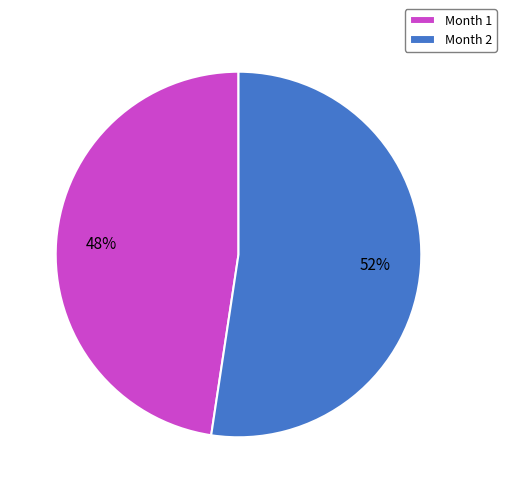

Is it true that Month 1 is 33% of the pie?

False